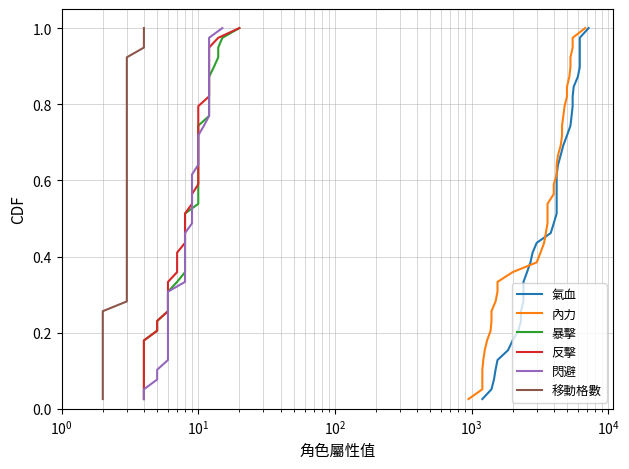

True or false: 內力 and 移動格數 intersect in this chart.

False